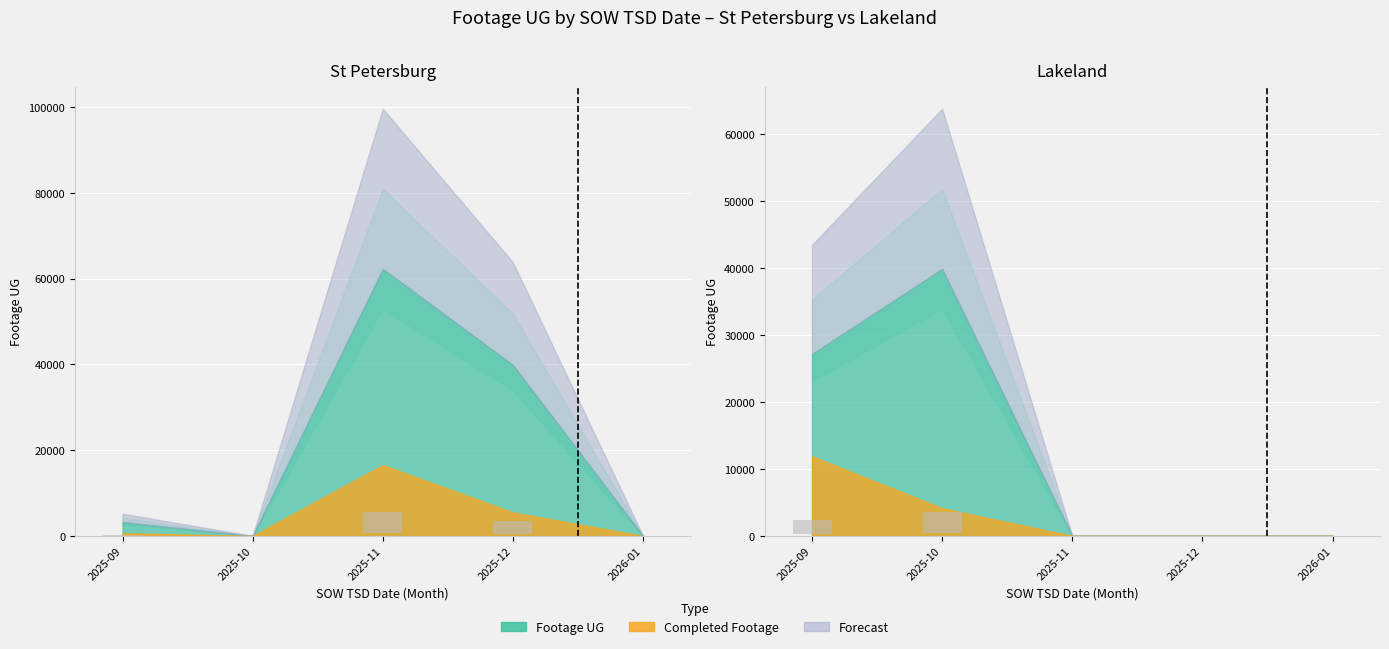

How many bars are there in total?

10